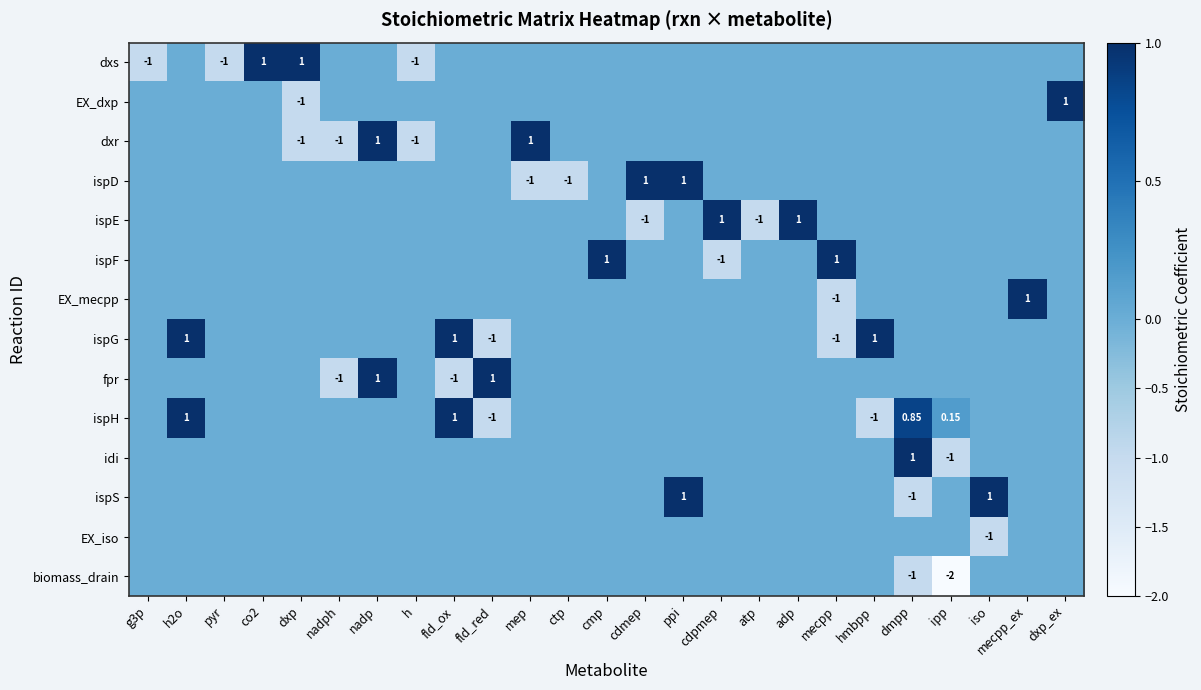

Where is dxr nearest to the value 0?

g3p